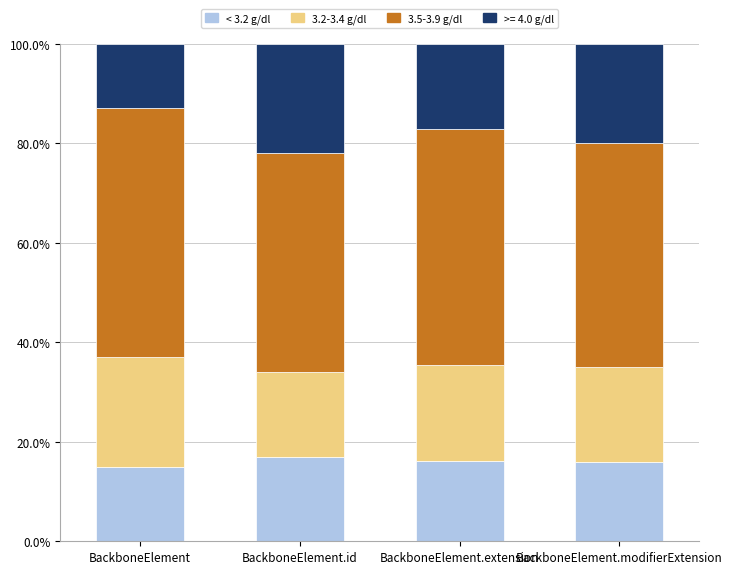

Count the number of data series in this chart.

4